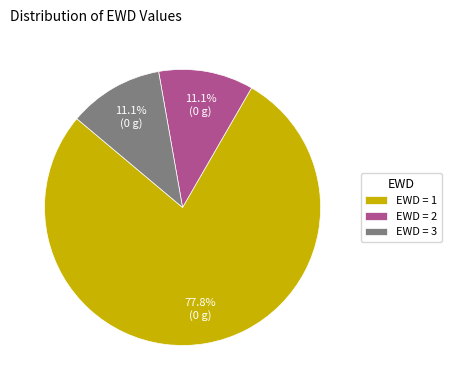

What is the majority slice?

EWD = 1